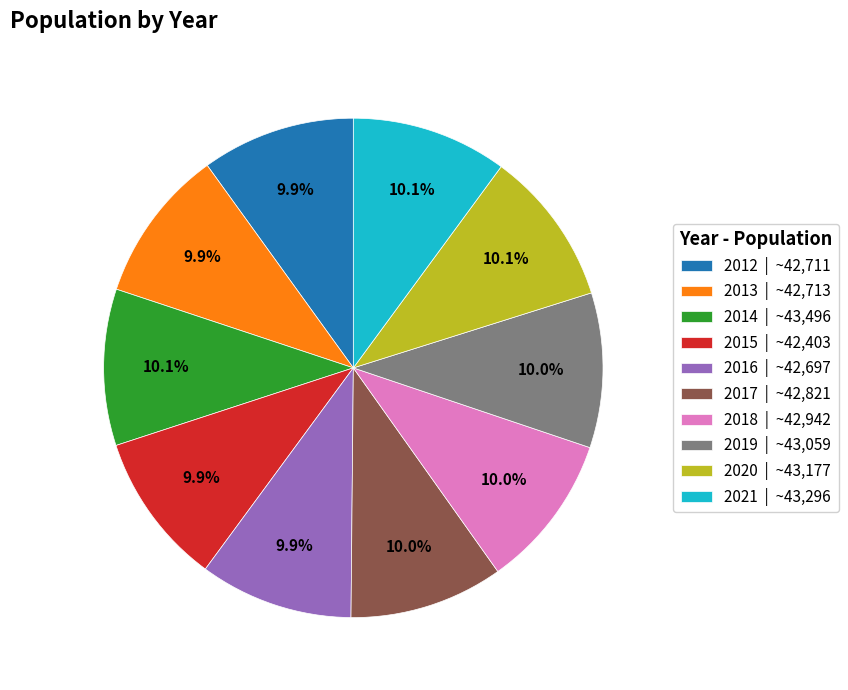

Combined, do 2021 and 2017 account for over 50%?

No